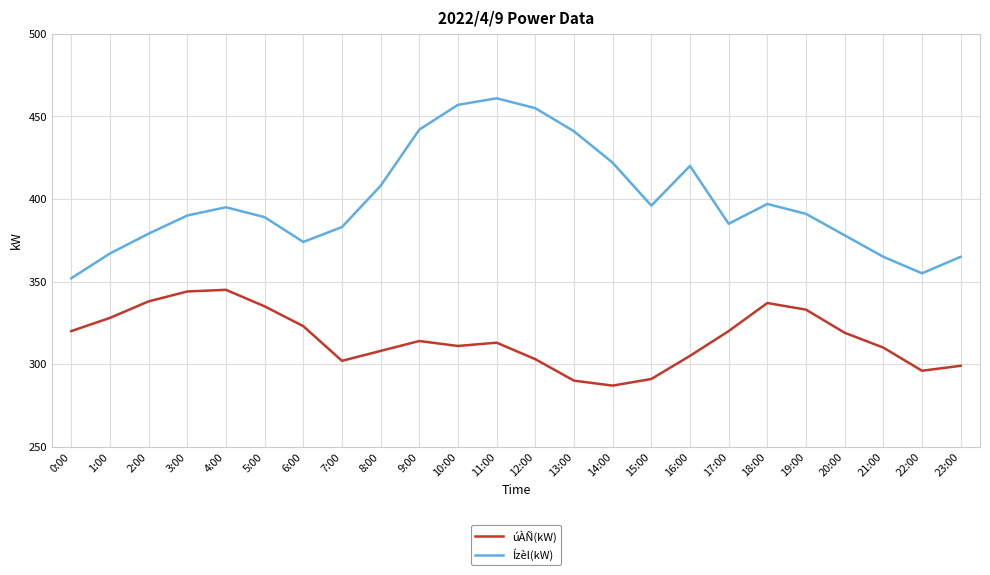

What is the maximum value shown in the chart?

461